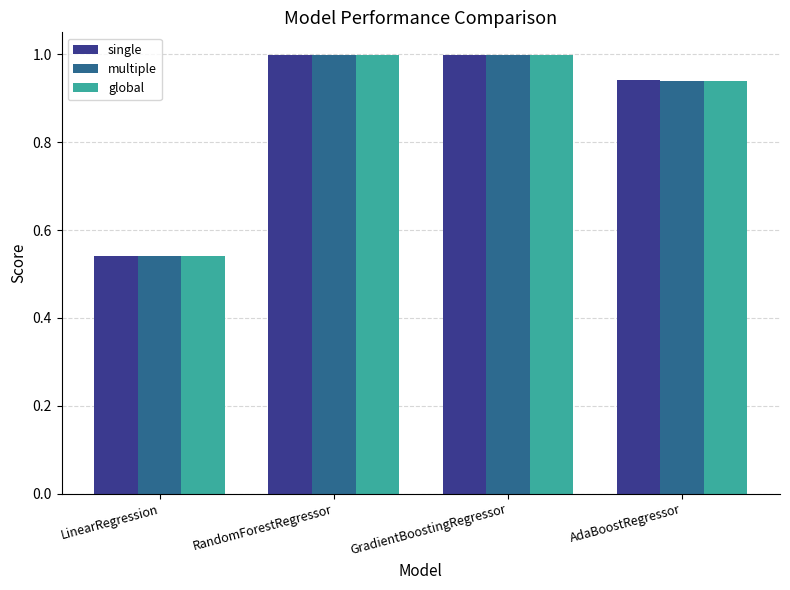

At how many categories does at least one series exceed 0?

4